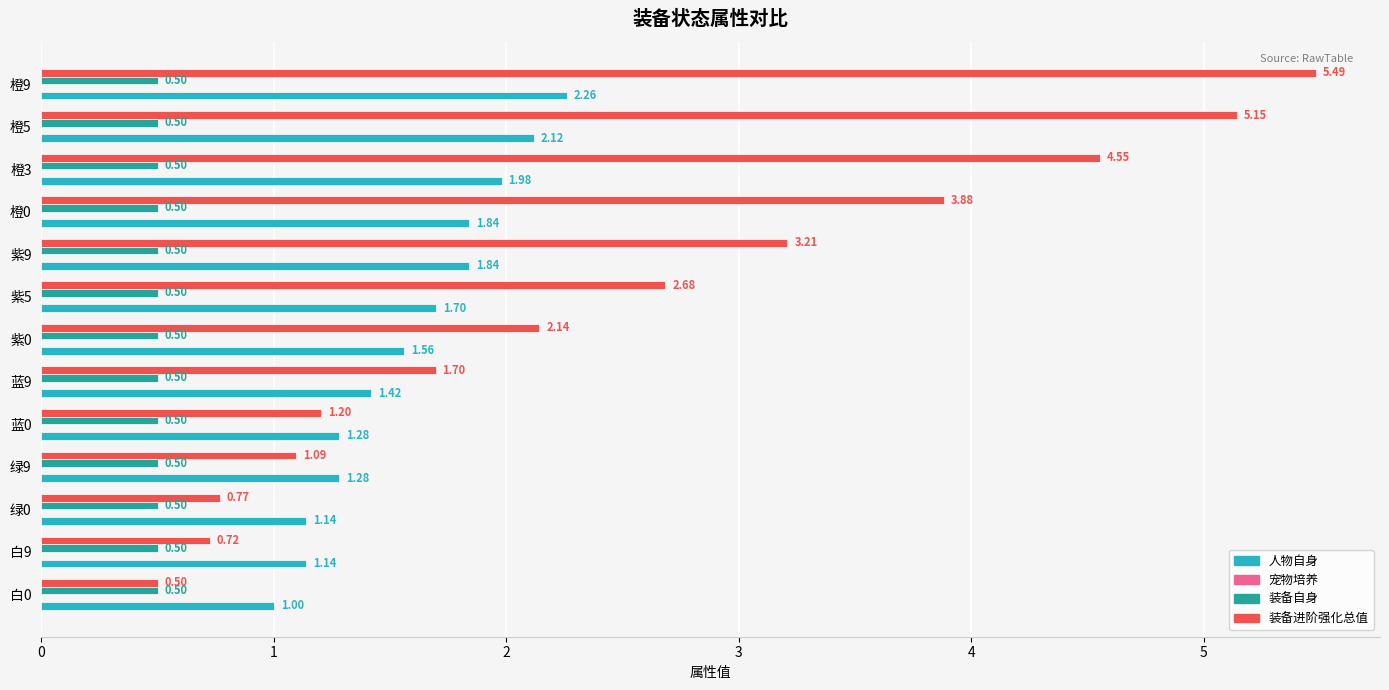

Which series has the largest range (max minus min)?

装备进阶强化总值